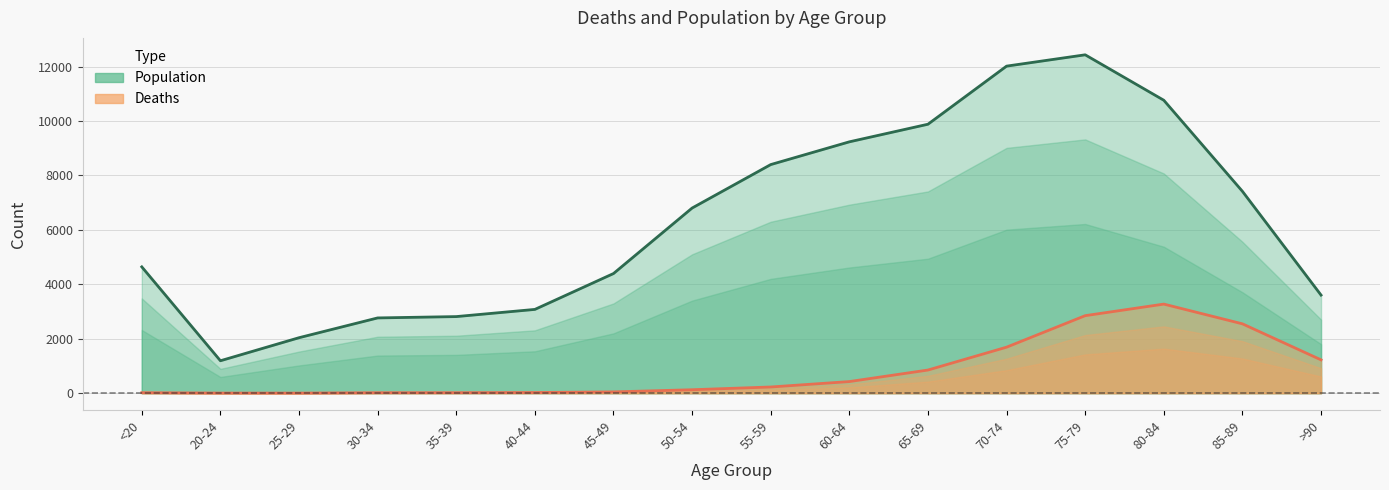

Count the number of categories in the chart.

16